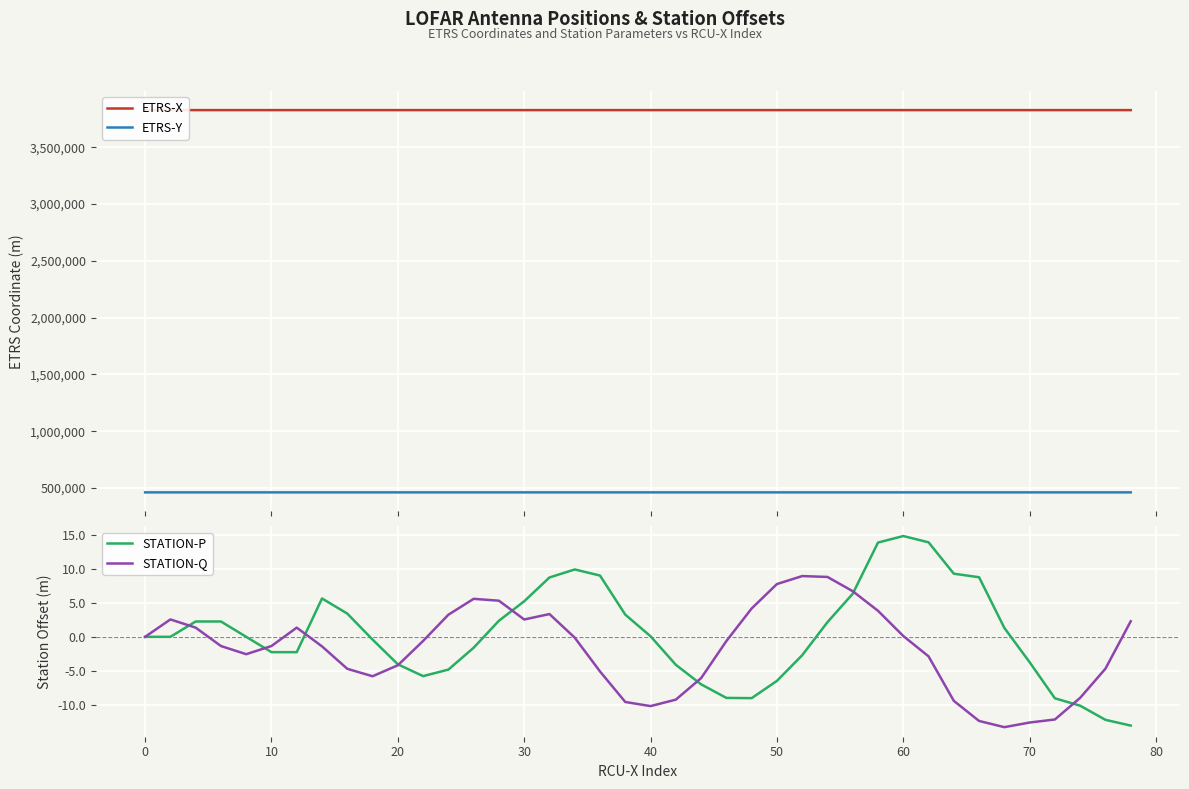

True or false: ETRS-X and ETRS-Y intersect in this chart.

False